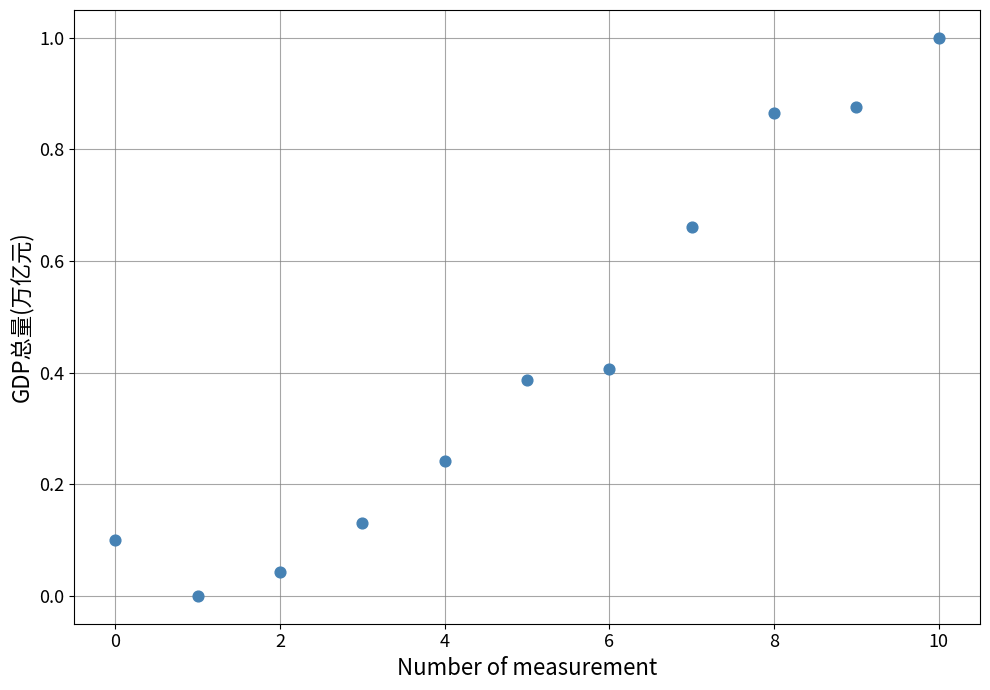

What is the range of Y values (max minus min)?

1.0